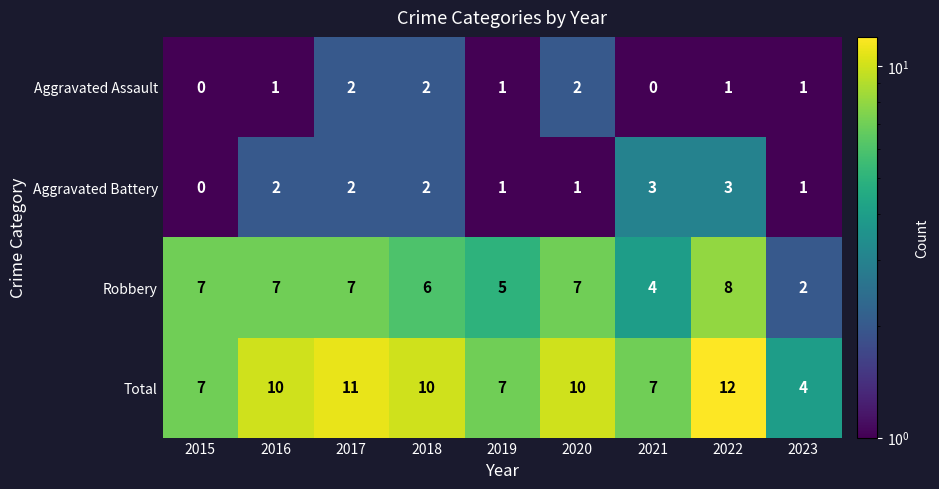

How many positive values does the Aggravated Assault series have?

7